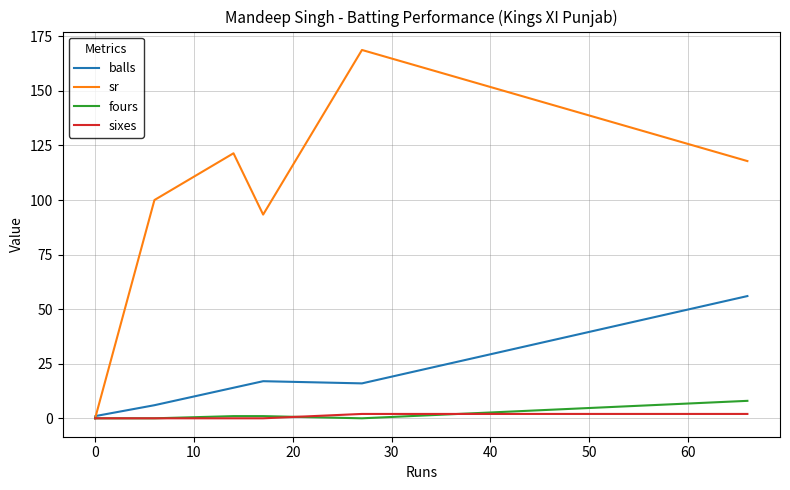

True or false: fours and balls cross at least once.

False